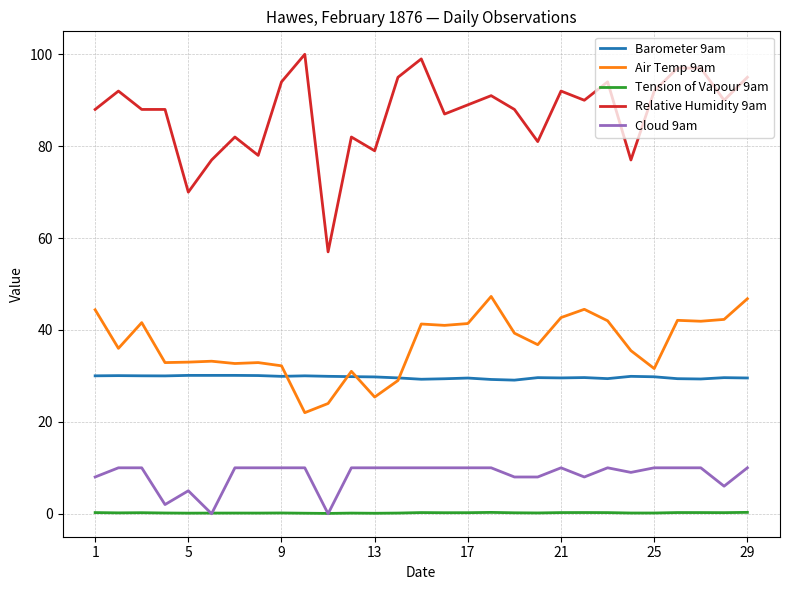

Which series has the largest range (max minus min)?

Relative Humidity 9am